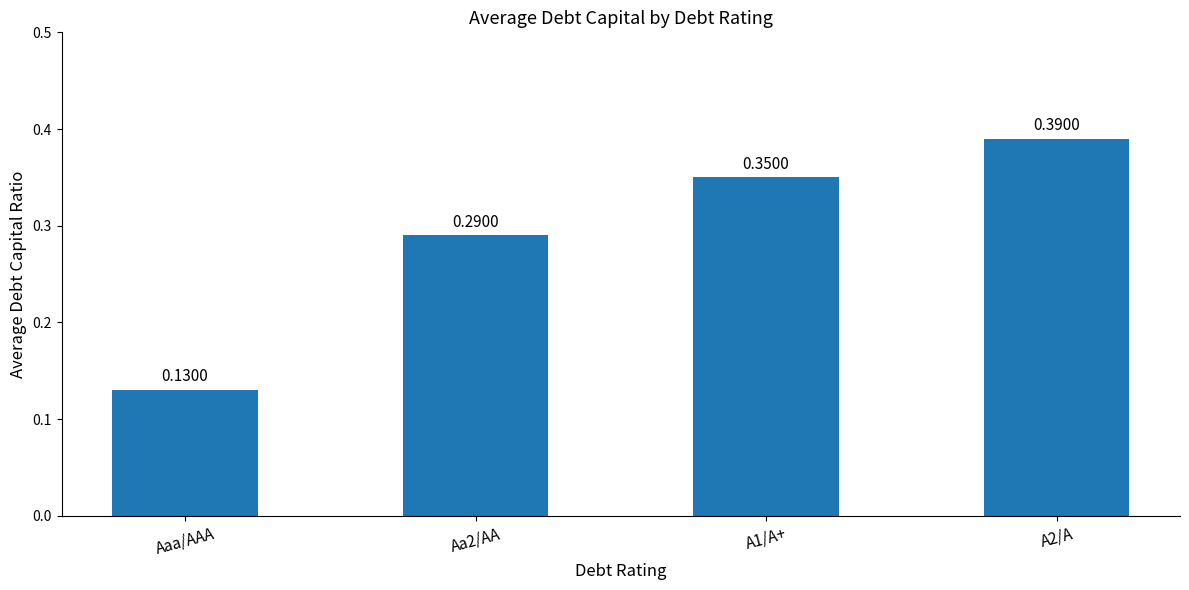

What is the change in value from Aaa/AAA to Aa2/AA?

+0.2